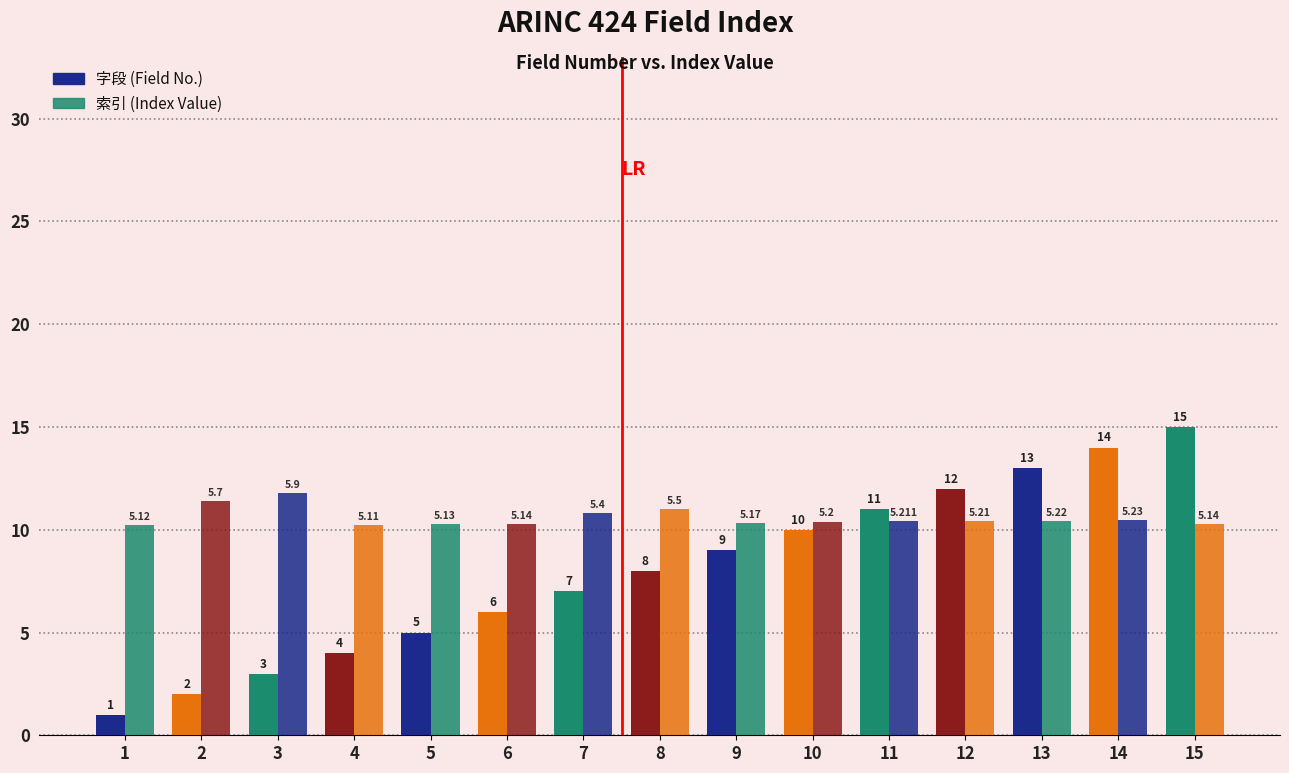

How many groups of bars are there?

15